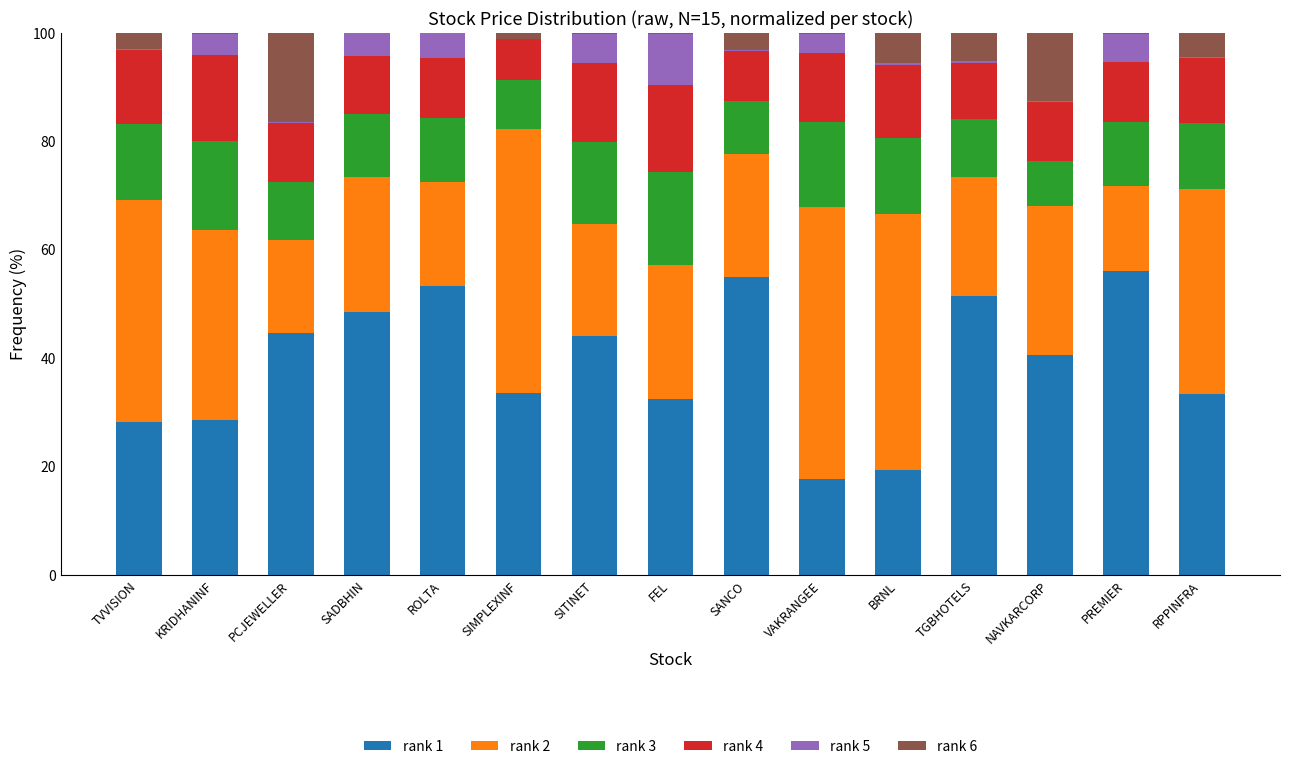

What is the maximum value for rank 1?

56.1